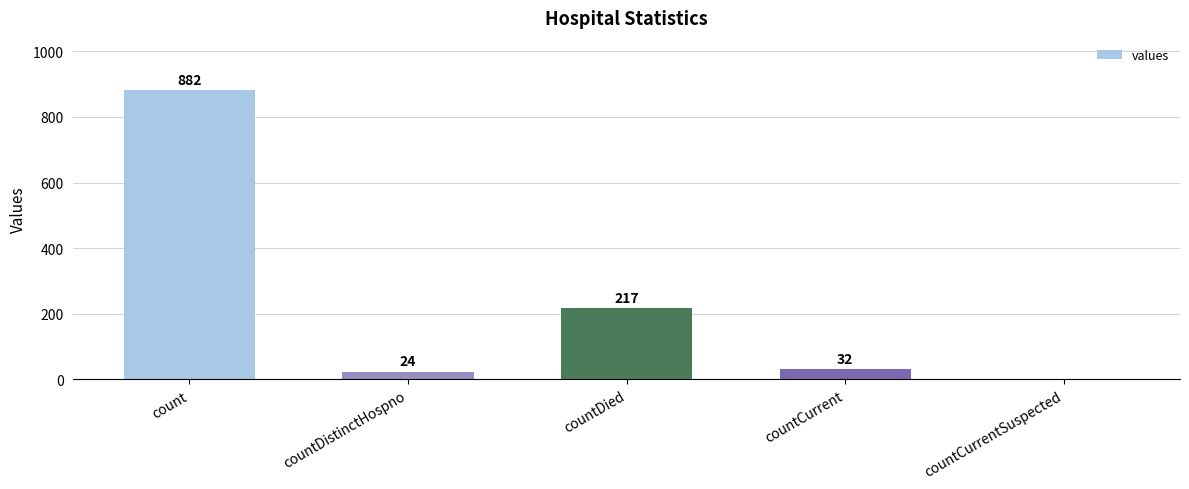

How many data points does each series have?

5